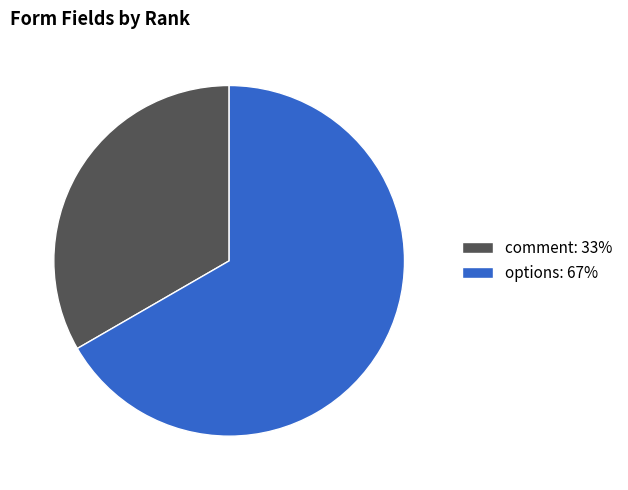

Which category accounts for the majority?

options